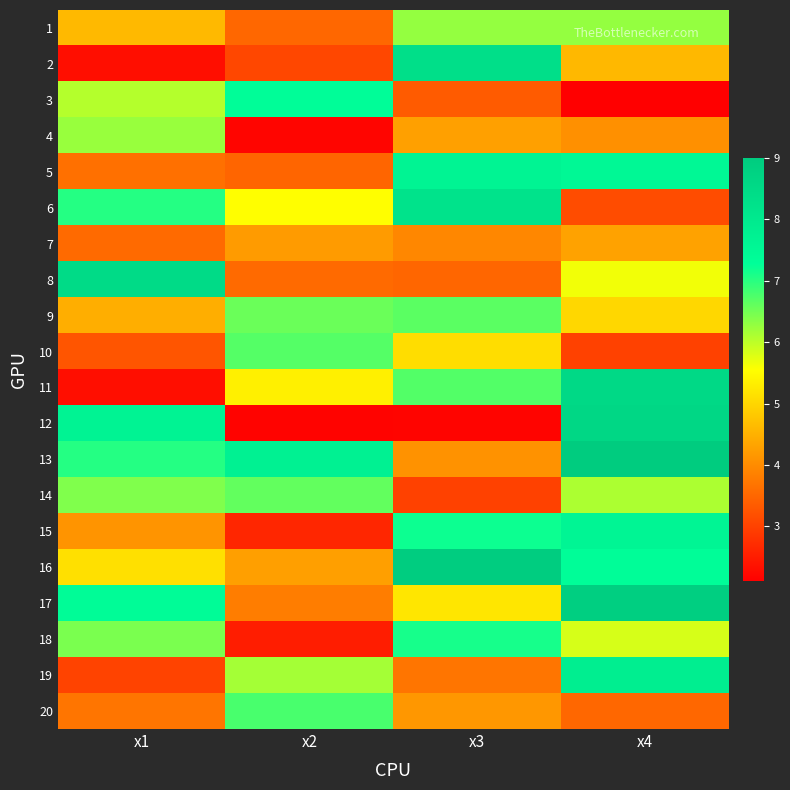

At which category does the chart reach its minimum across all series?

x4